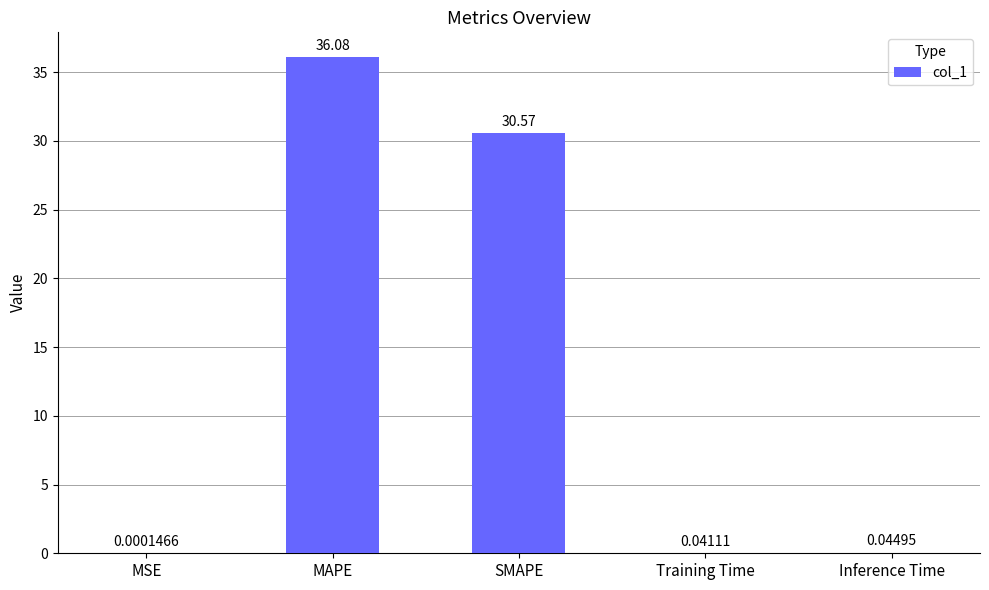

At which label is the value closest to 18?

SMAPE